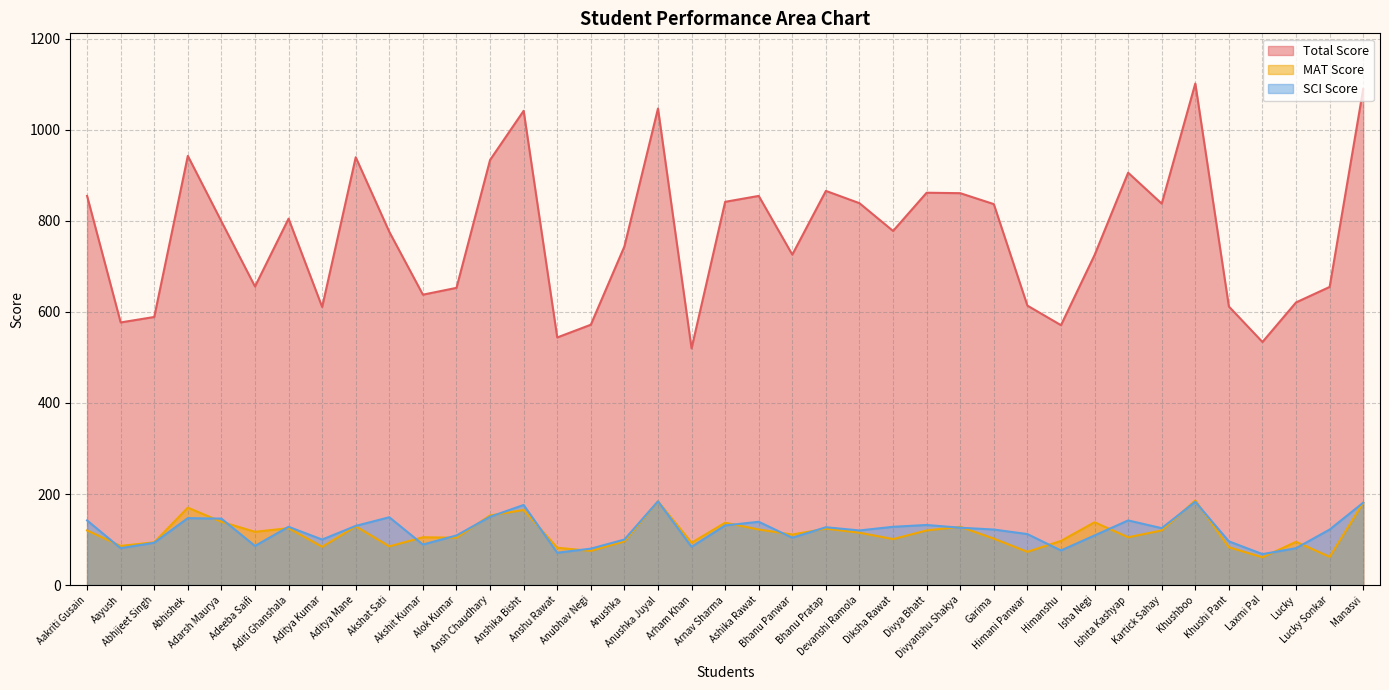

What is the approximate value of Total Score at Himani Panwar, to the nearest 100?

600